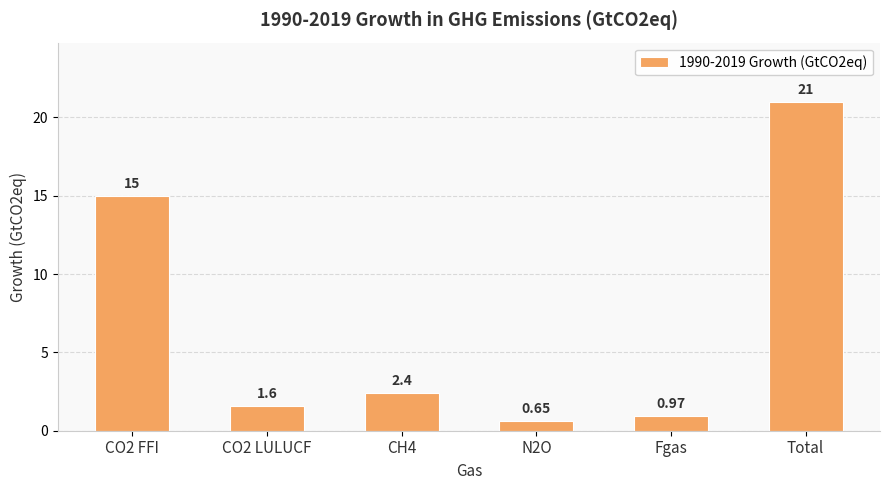

What is the sum of the values at CO2 FFI and N2O?

15.7